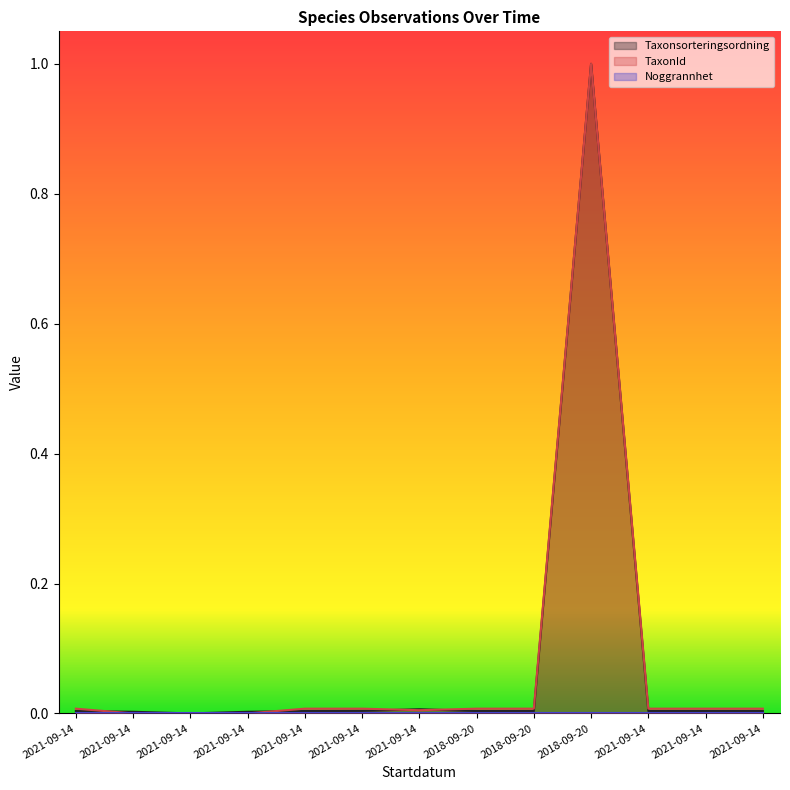

What is the maximum value for TaxonId?

1.0